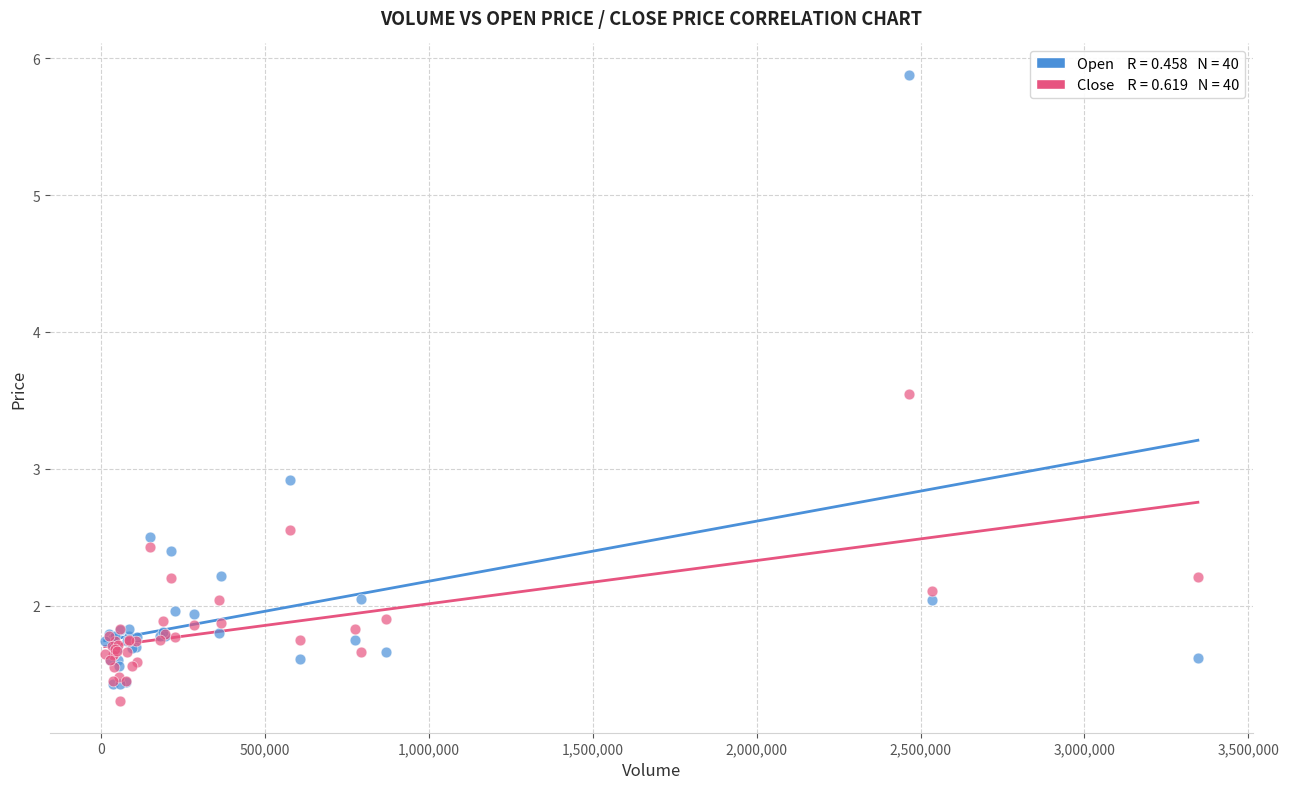

Across all series, what Y value is closest to 3?

2.9